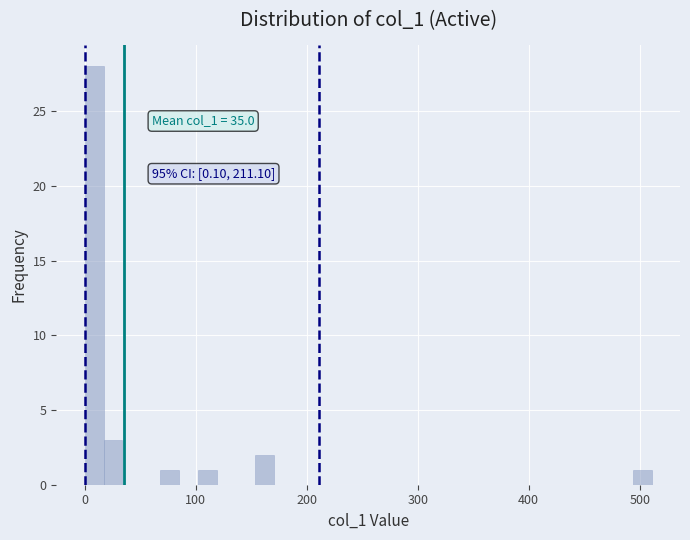

Read against the x-axis, roughly where is the centre of the tallest bar?

10